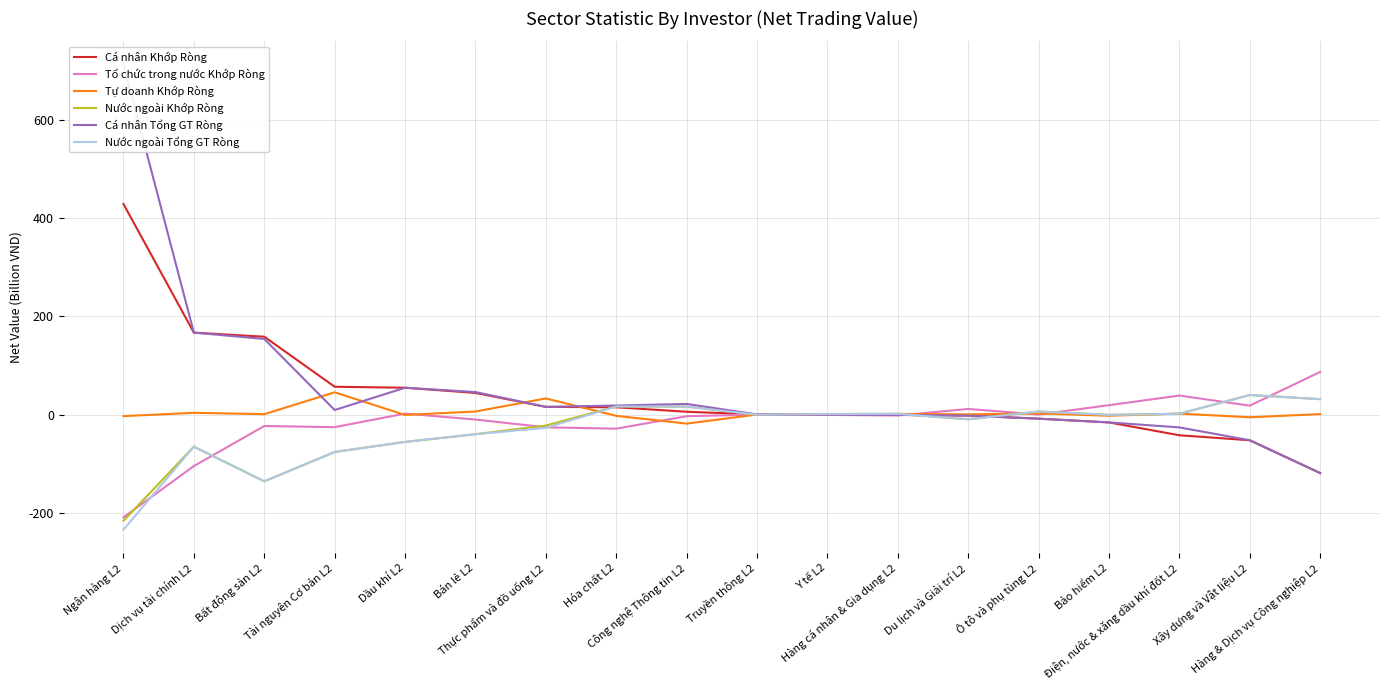

Does the chart display data point markers on the line(s)?

No